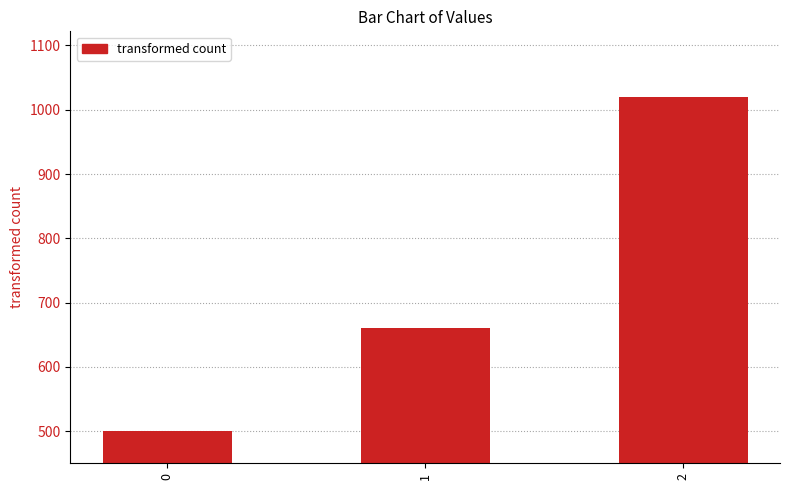

What value does the data have at 2?

1020